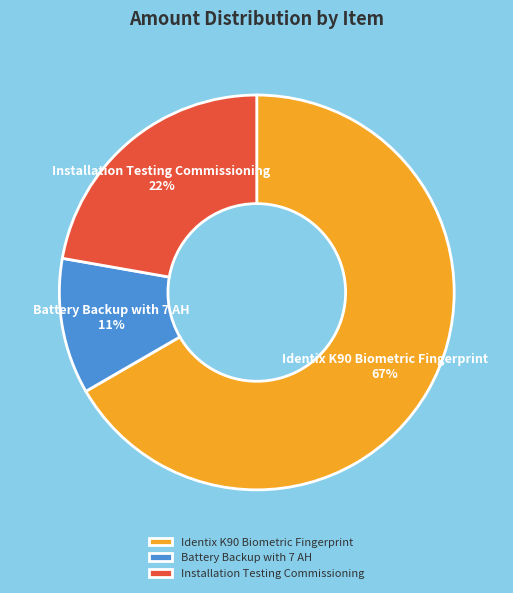

Is the sum of Battery Backup with 7 AH and Identix K90 Biometric Fingerprint greater than half?

Yes